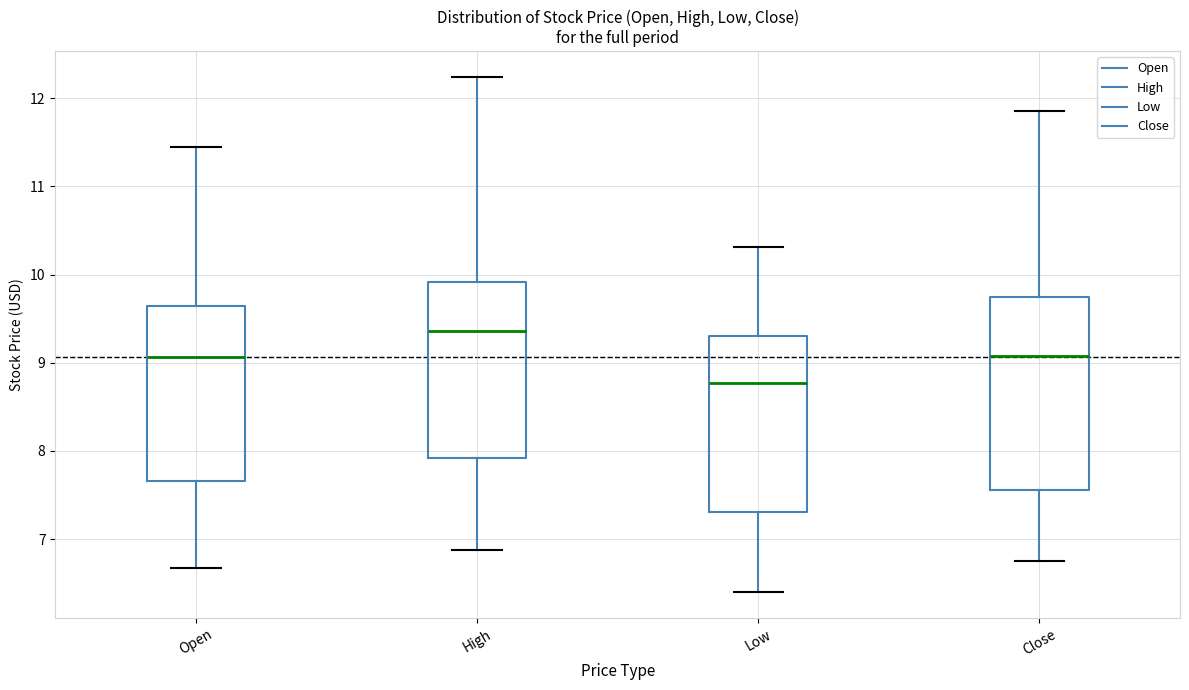

Which box has the highest median line?

High